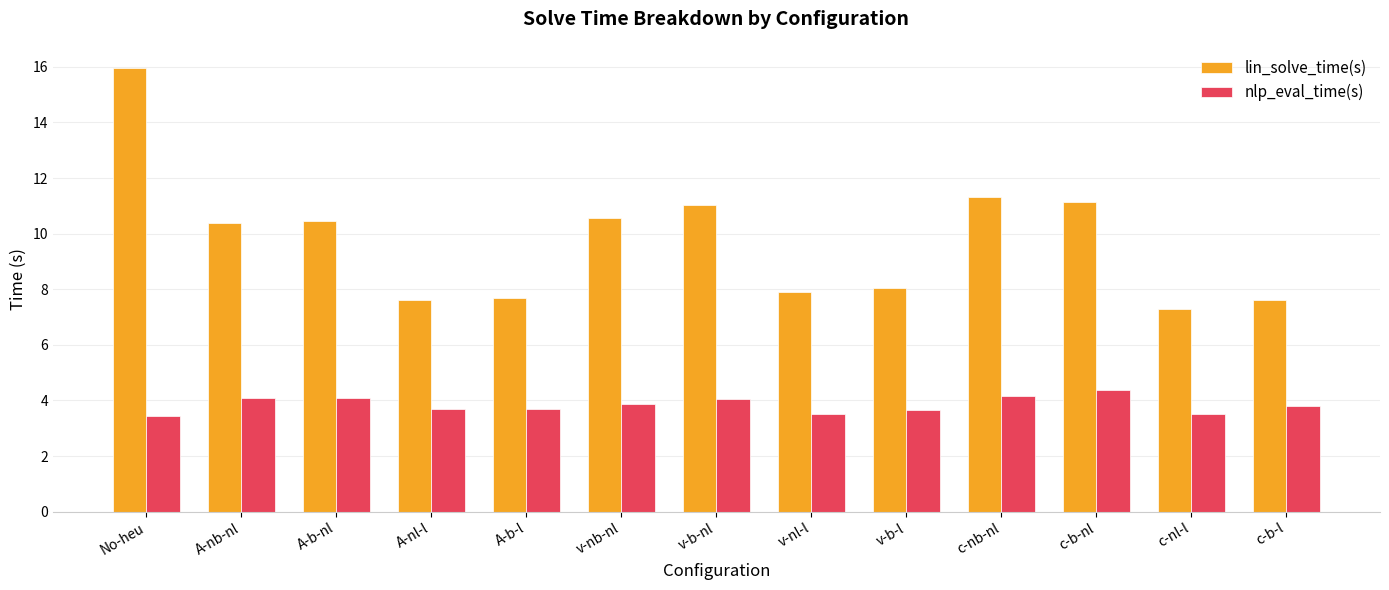

How many groups of bars are there?

13